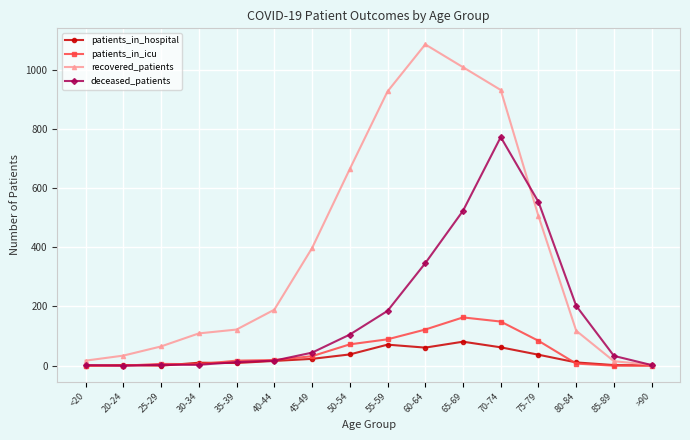

True or false: patients_in_hospital has more than 0 points higher than both neighbors.

True